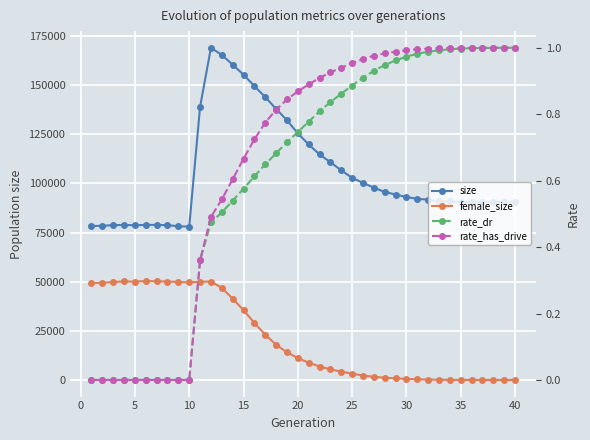

Reading left to right, list all the values displayed in this chart.

size: 78327.0	78427.0	78792.0	78850.0	78714.0	78908.0	78897.0	78769.0	78180.0	78042.0	138978.0	169025.0	165348.0	160414.0	155292.0	149521.0	143924.0	137892.0	132133.0	125461.0	119814.0	114763.0	110756.0	106633.0	102826.0	100275.0	97842.0	95625.0	94354.0	93062.0	92138.0	91740.0	90798.0	90868.0	90527.0	90551.0	90593.0	90588.0	90449.0	90466.0
female_size: 49392.0	49428.0	49848.0	50102.0	50052.0	50313.0	50174.0	50094.0	49856.0	49632.0	49961.0	50054.0	46834.0	41378.0	35517.0	29029.0	23014.0	17935.0	14072.0	11121.0	8806.0	6854.0	5384.0	4241.0	3199.0	2271.0	1600.0	1151.0	799.0	528.0	320.0	194.0	103.0	61.0	33.0	22.0	14.0	8.0	4.0	2.0
rate_dr: 0.0	0.0	0.0	0.0	0.0	0.0	0.0	0.0	0.0	0.0	0.4	0.5	0.5	0.5	0.6	0.6	0.6	0.7	0.7	0.7	0.8	0.8	0.8	0.9	0.9	0.9	0.9	0.9	1.0	1.0	1.0	1.0	1.0	1.0	1.0	1.0	1.0	1.0	1.0	1.0
rate_has_drive: 0.0	0.0	0.0	0.0	0.0	0.0	0.0	0.0	0.0	0.0	0.4	0.5	0.5	0.6	0.7	0.7	0.8	0.8	0.8	0.9	0.9	0.9	0.9	0.9	1.0	1.0	1.0	1.0	1.0	1.0	1.0	1.0	1.0	1.0	1.0	1.0	1.0	1.0	1.0	1.0